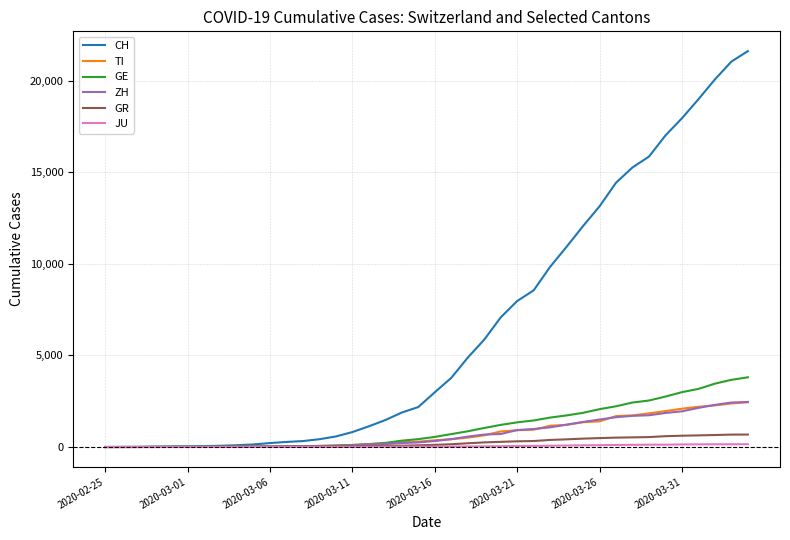

Which series has the widest spread of values?

CH